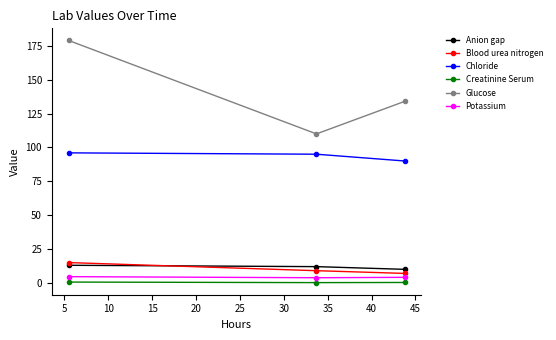

What are all the series names shown in the legend?

Anion gap, Blood urea nitrogen, Chloride, Creatinine Serum, Glucose, Potassium